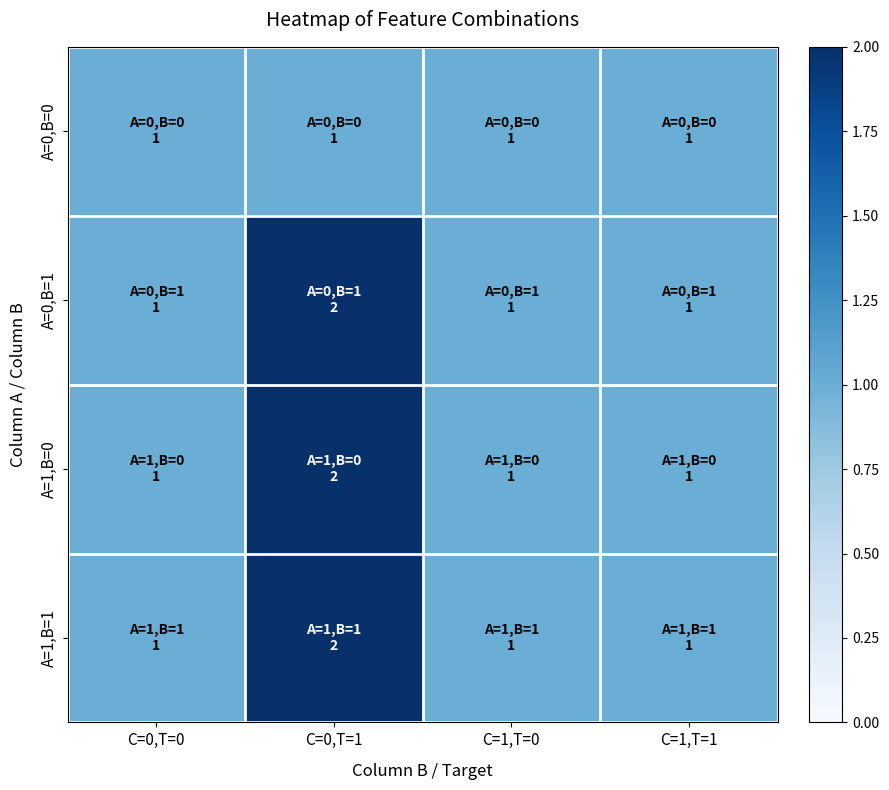

Reading right to left, list all the values displayed in this chart.

A=0,B=0: C=1,T=1=1	C=1,T=0=1	C=0,T=1=1	C=0,T=0=1
A=0,B=1: C=1,T=1=1	C=1,T=0=1	C=0,T=1=2	C=0,T=0=1
A=1,B=0: C=1,T=1=1	C=1,T=0=1	C=0,T=1=2	C=0,T=0=1
A=1,B=1: C=1,T=1=1	C=1,T=0=1	C=0,T=1=2	C=0,T=0=1